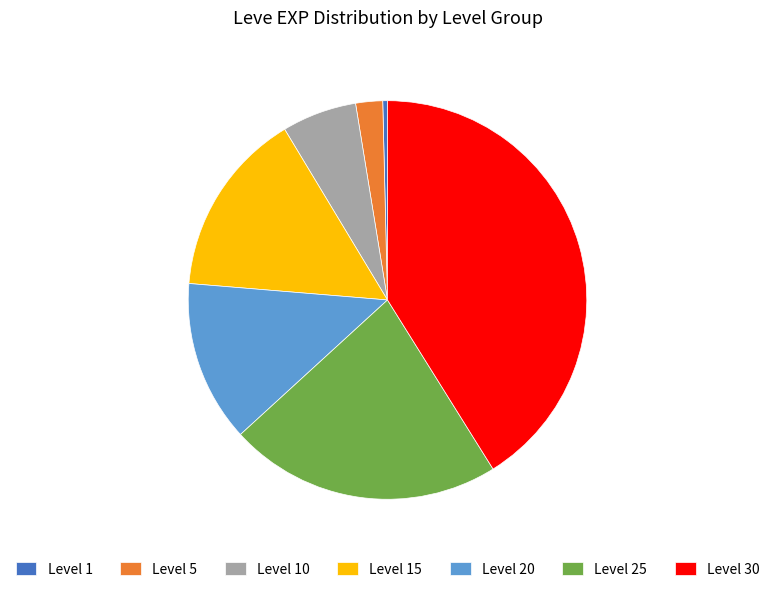

Which has a higher value, Level 5 or Level 10?

Level 10